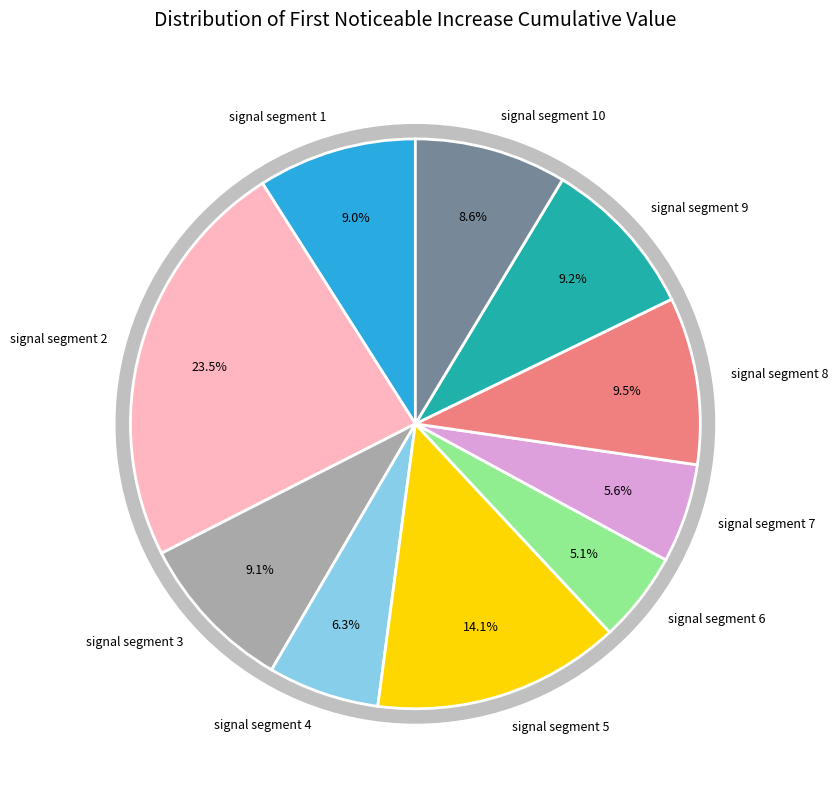

Rank the categories by value from highest to lowest.

signal segment 2, signal segment 5, signal segment 8, signal segment 9, signal segment 3, signal segment 1, signal segment 10, signal segment 4, signal segment 7, signal segment 6